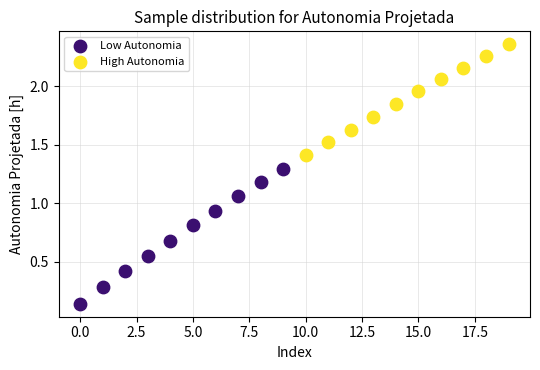

Which series reaches the minimum Y coordinate?

Low Autonomia